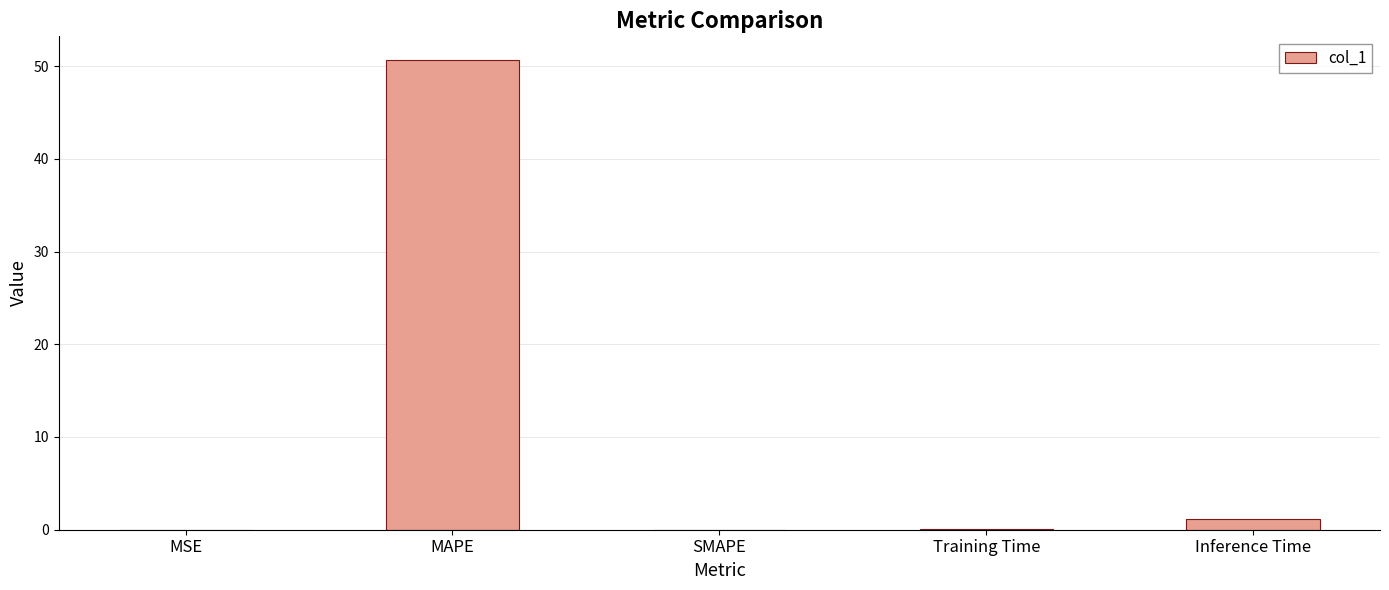

At which category does the chart reach its peak across all series?

MAPE